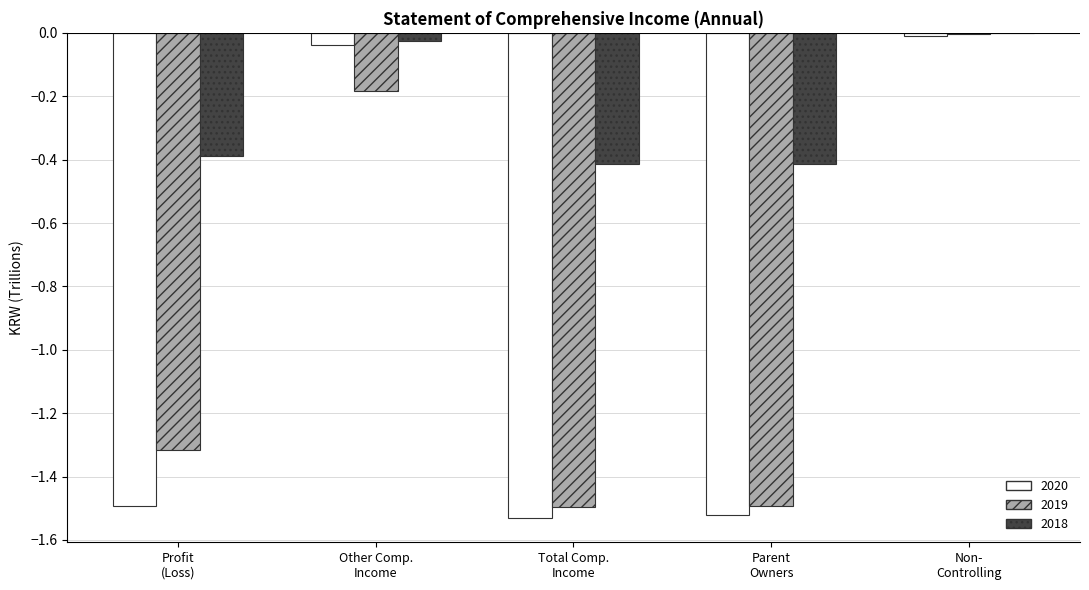

Which series has the largest total across all categories?

2018